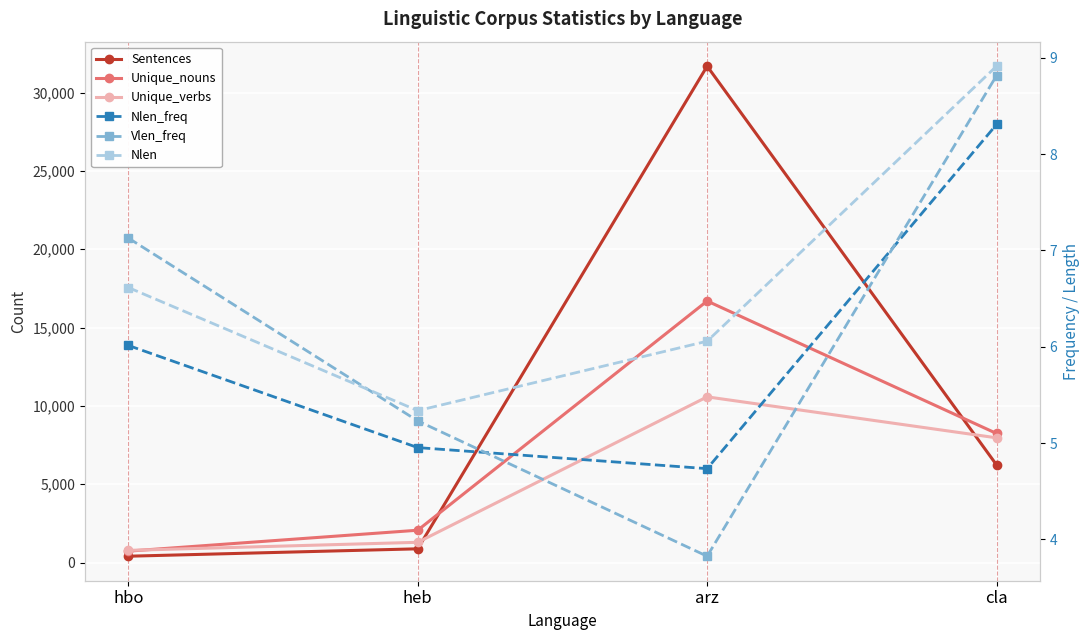

Is it true that Nlen_freq equals 7.4 at arz?

False